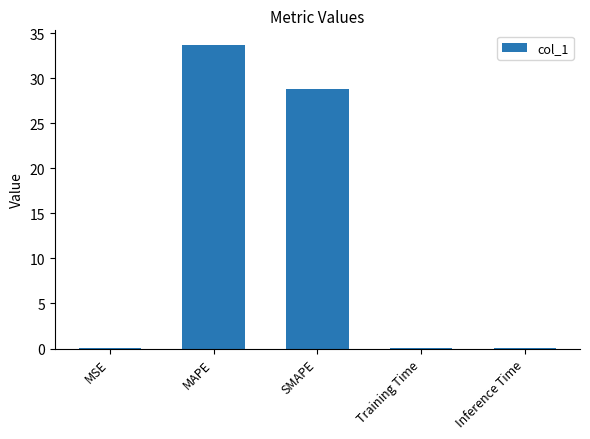

What is the change in value from MSE to SMAPE?

+28.8